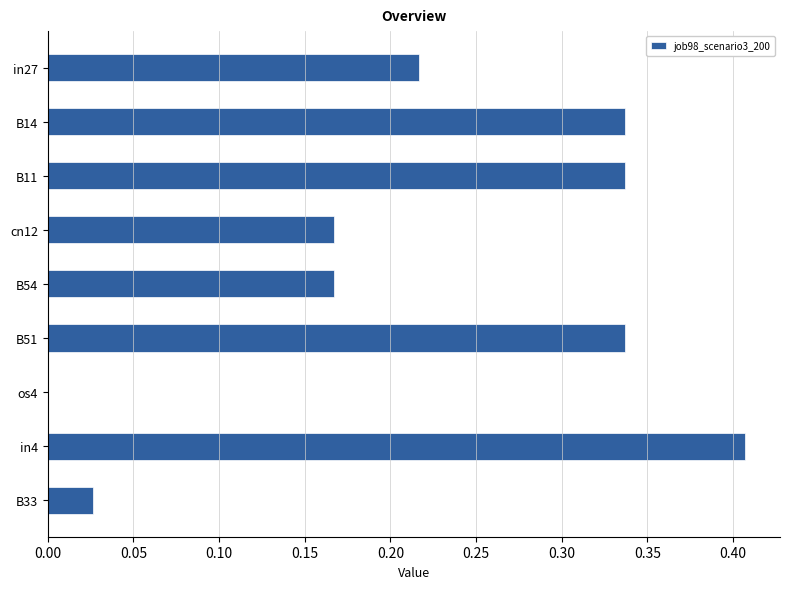

True or false: the data shows 0.0 at B33.

True